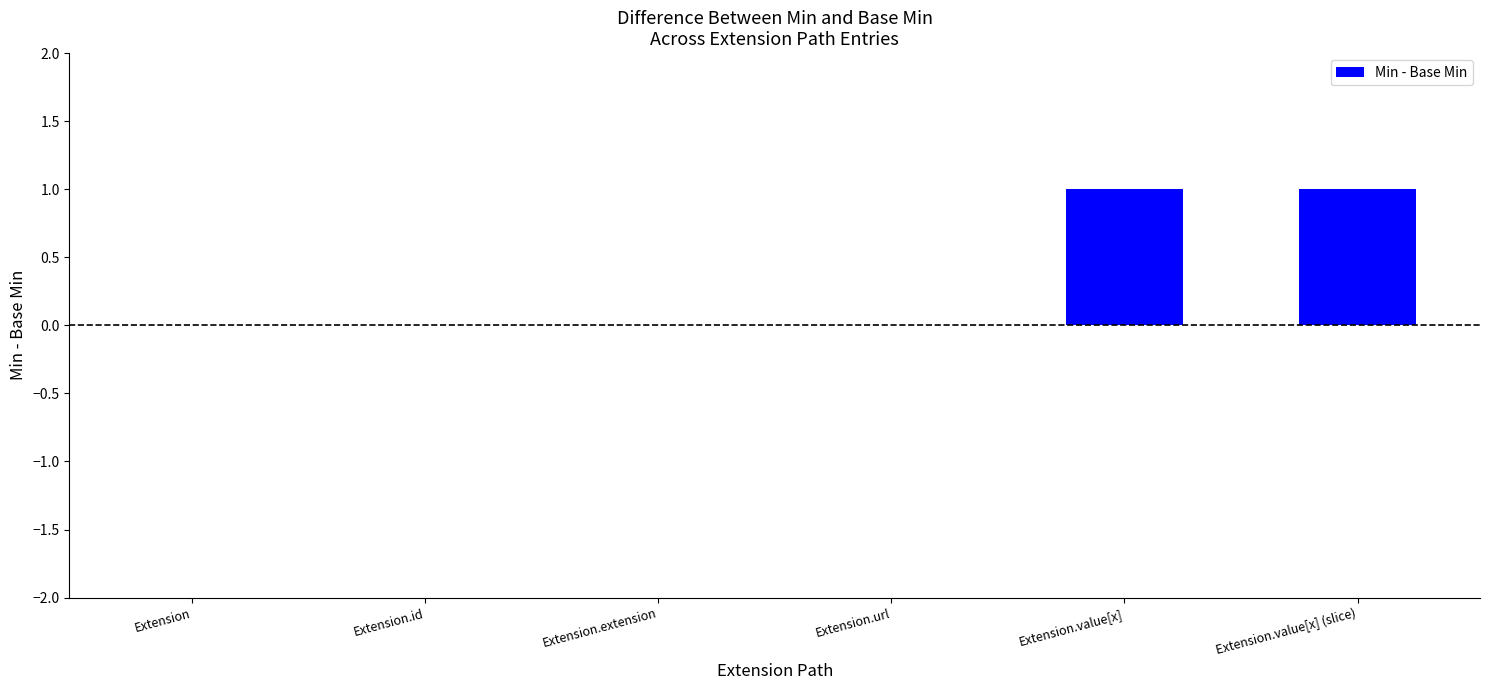

Which has a higher value, Extension.value[x] (slice) or Extension.id?

Extension.value[x] (slice)